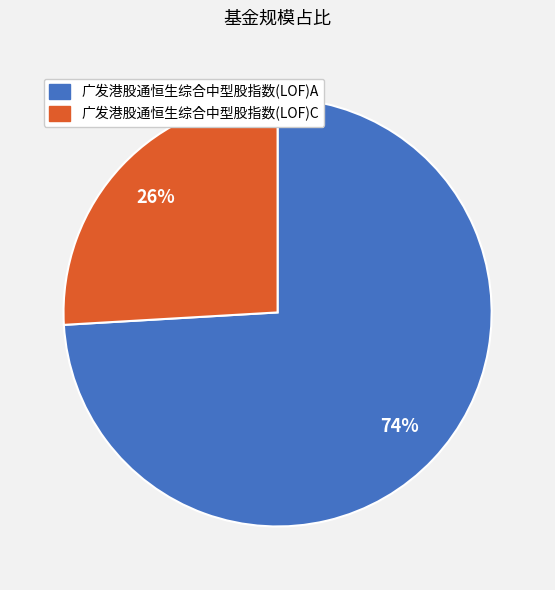

How many segments does this pie chart have?

2